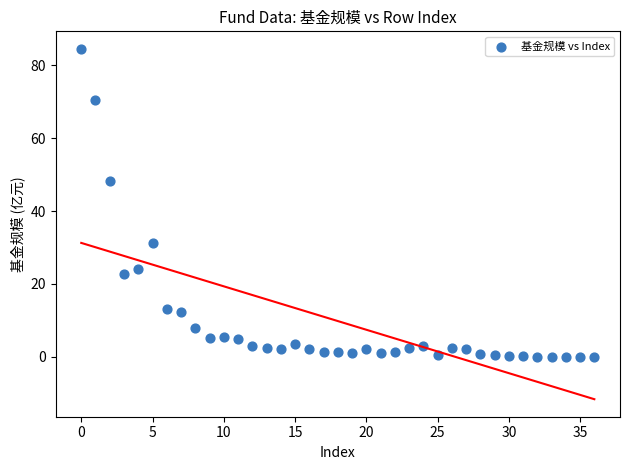

What is the range of Y values (max minus min)?

84.5